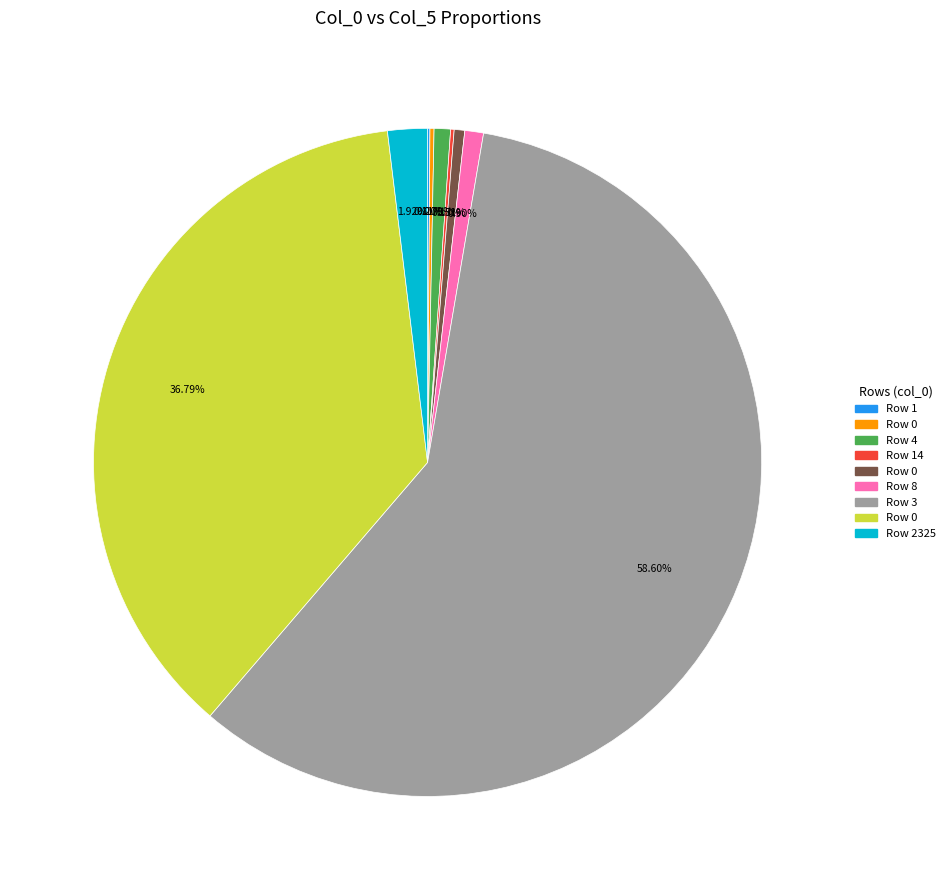

Is there any slice that represents more than half of the pie?

Yes